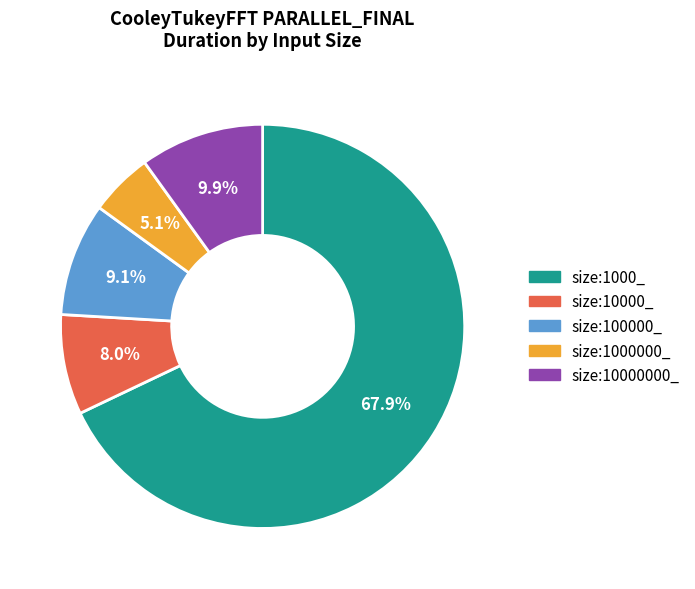

What is the ratio of the value at size:1000000_ to the value at size:1000_?

0.1